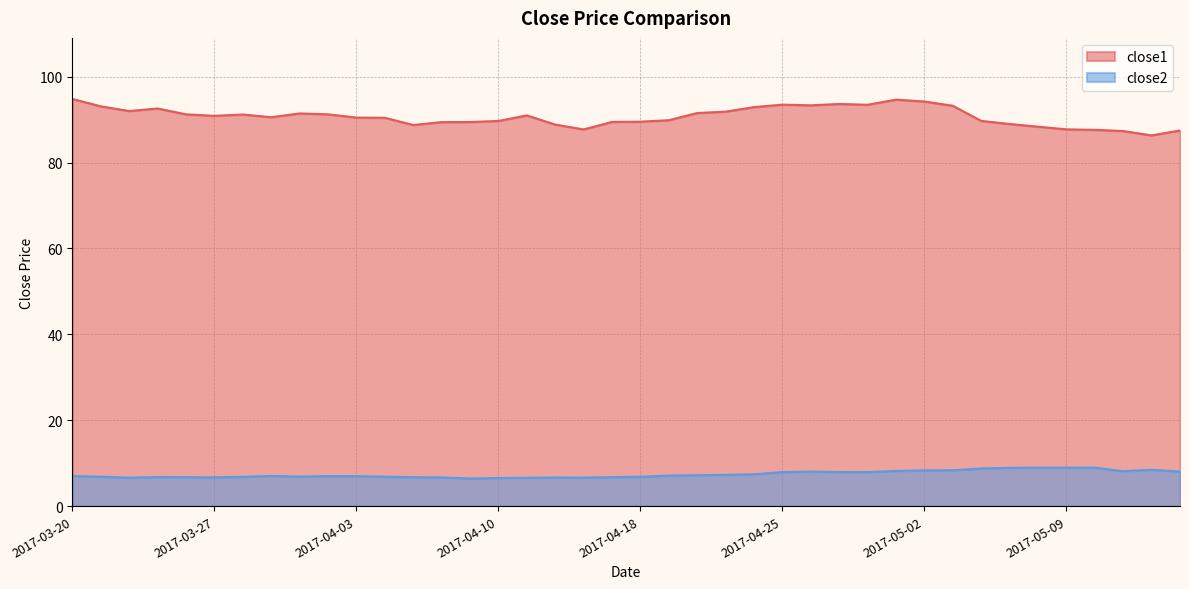

What is the value of the close1 point at the 37th from the left?

87.6